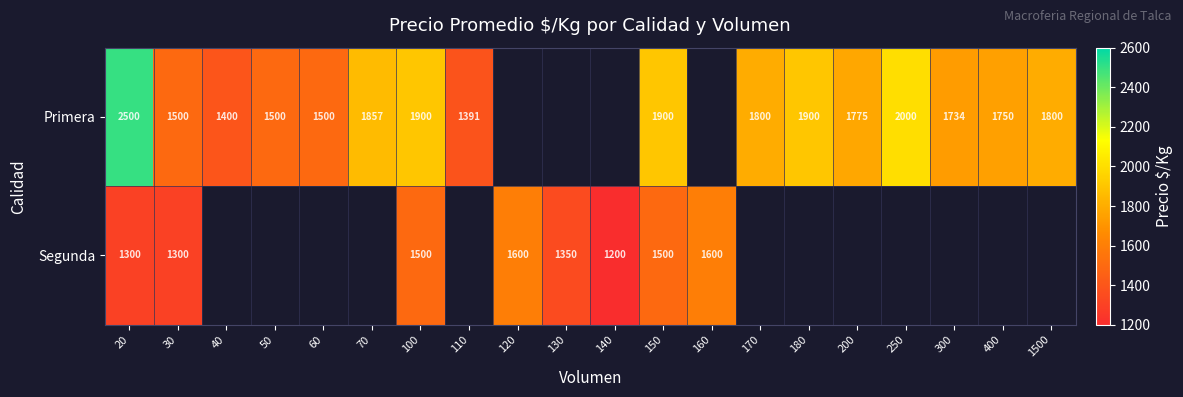

What is the spread (max minus min) of values at 150?

400